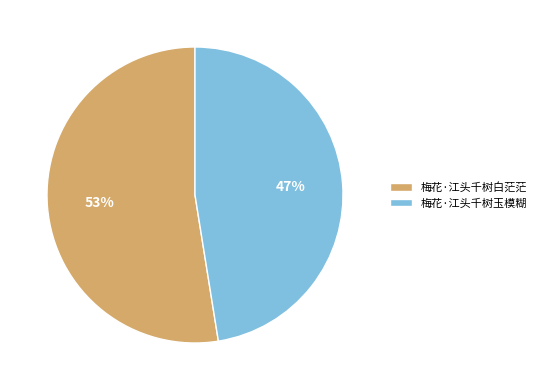

Which has a higher value, 梅花·江头千树白茫茫 or 梅花·江头千树玉模糊?

梅花·江头千树白茫茫